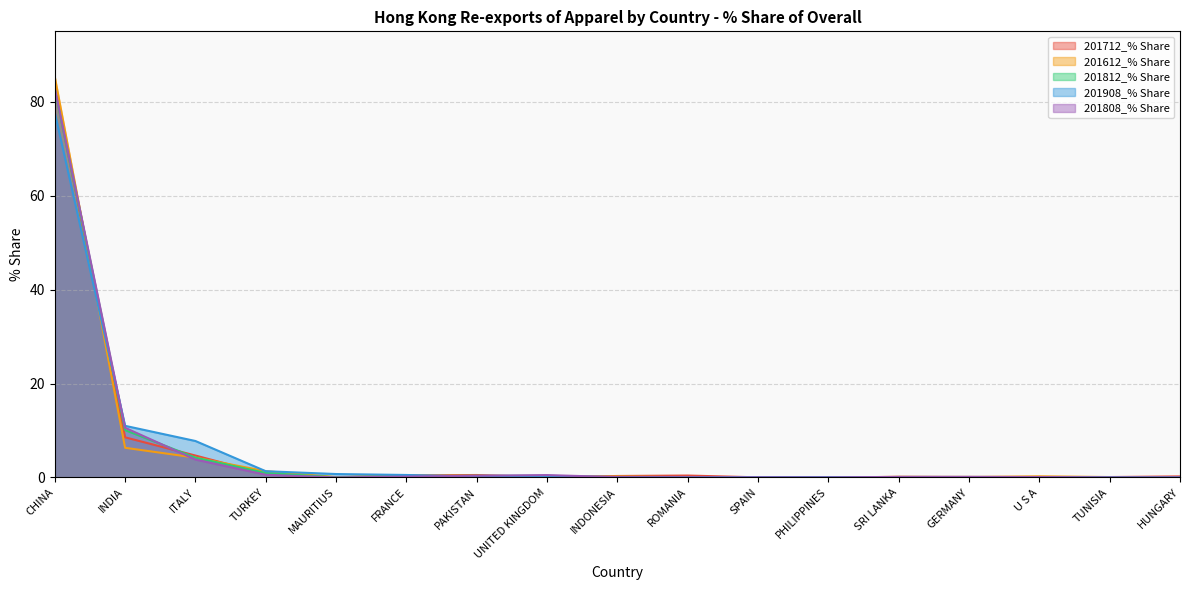

What is the label of the 2nd point from the left?

INDIA